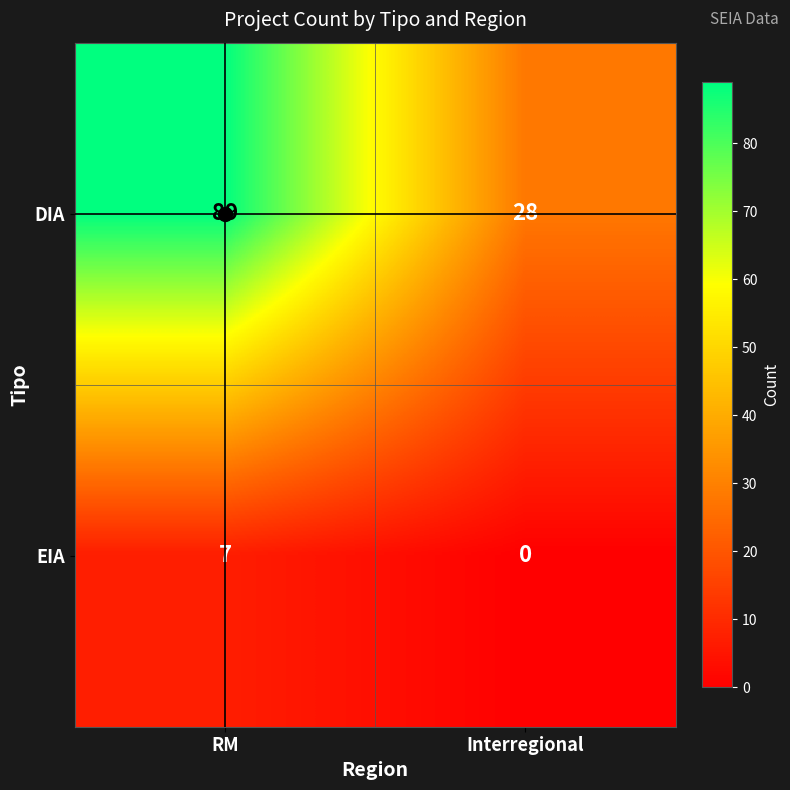

Count the number of categories in the chart.

2